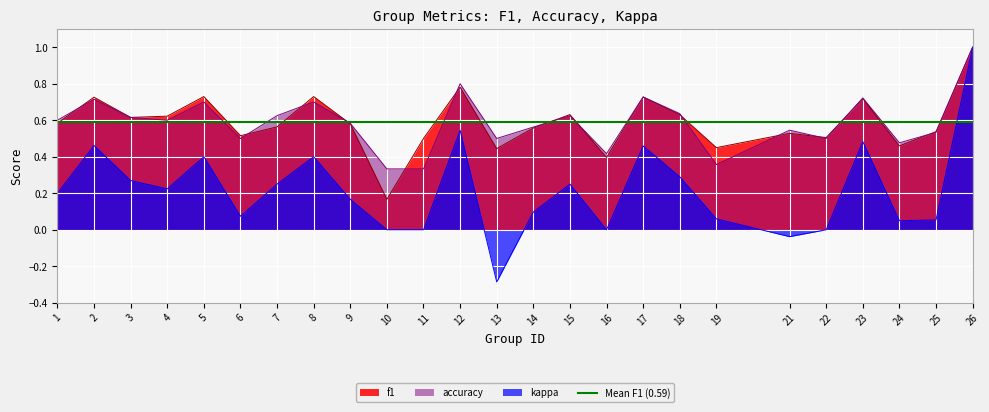

Which series has the widest spread of values?

kappa